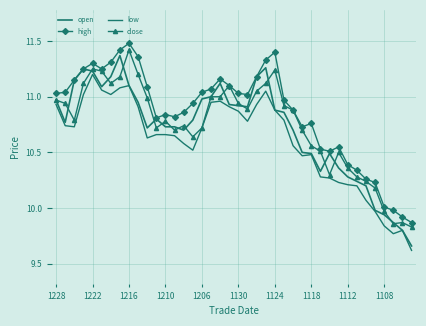

True or false: close has more than 2 interior local peaks.

True